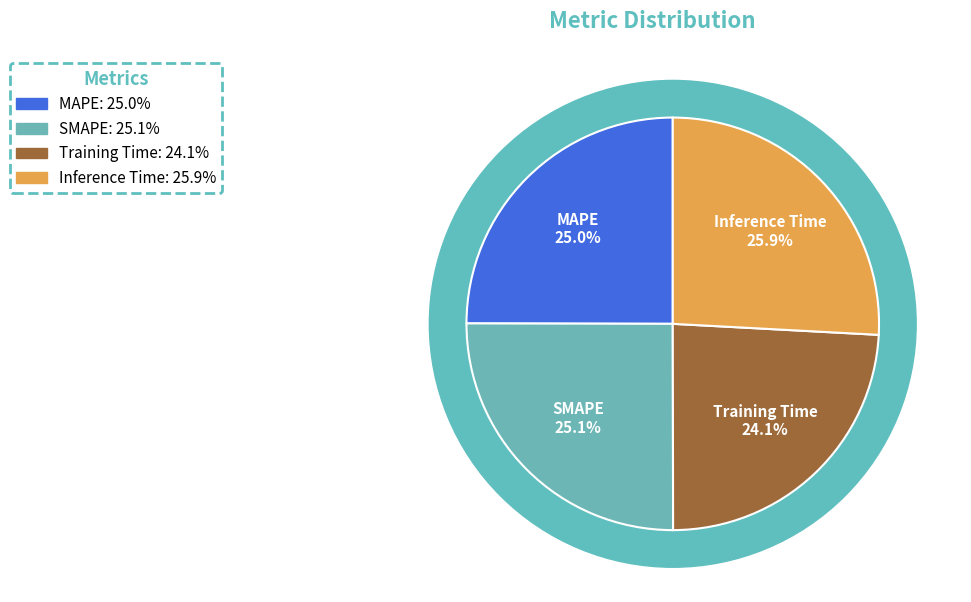

True or false: MAPE accounts for 33% of the total.

False